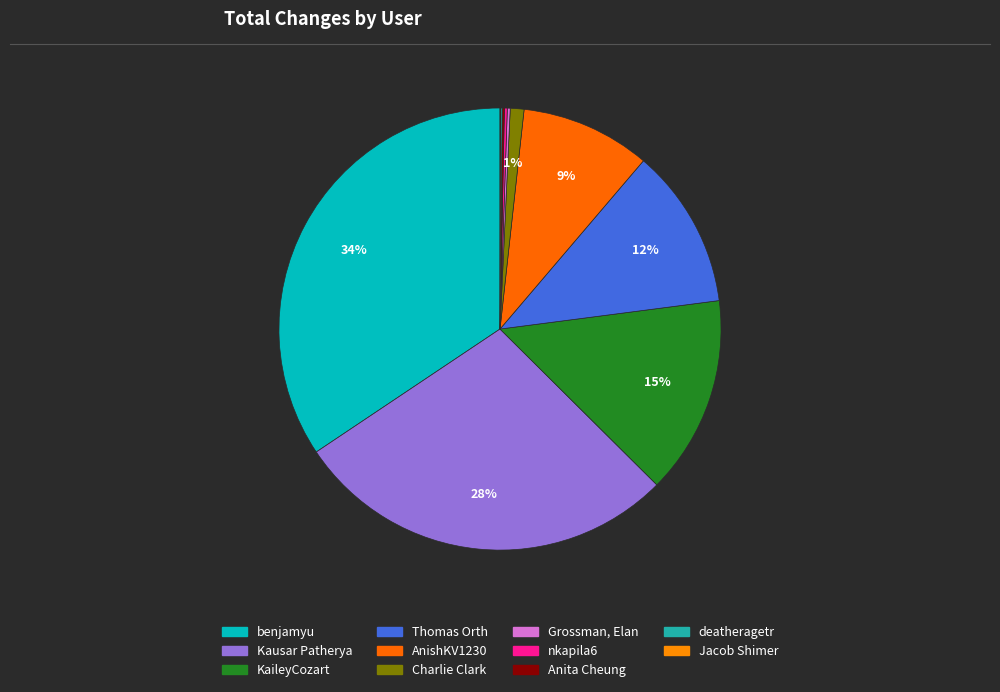

What percentage is the AnishKV1230 slice, to the nearest percent?

9%